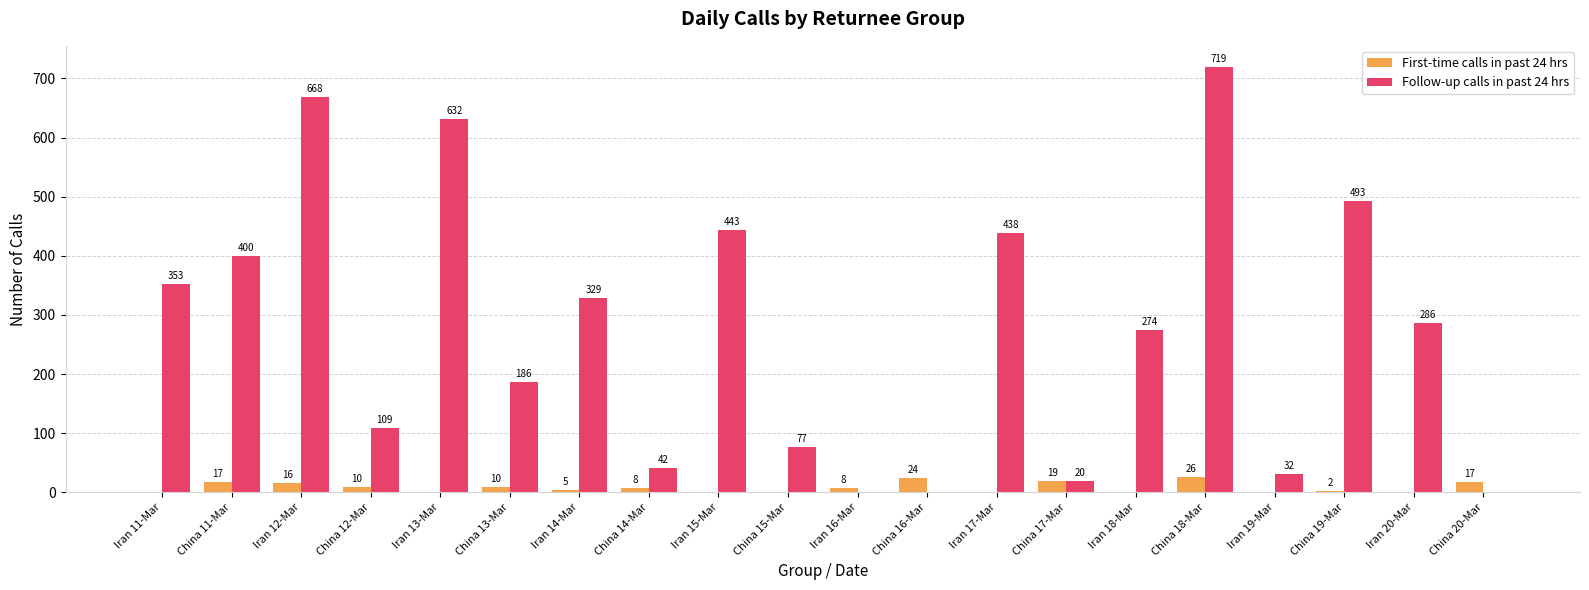

Is the value of First-time calls in past 24 hrs at Iran 16-Mar greater than the value of Follow-up calls in past 24 hrs at Iran 12-Mar?

No